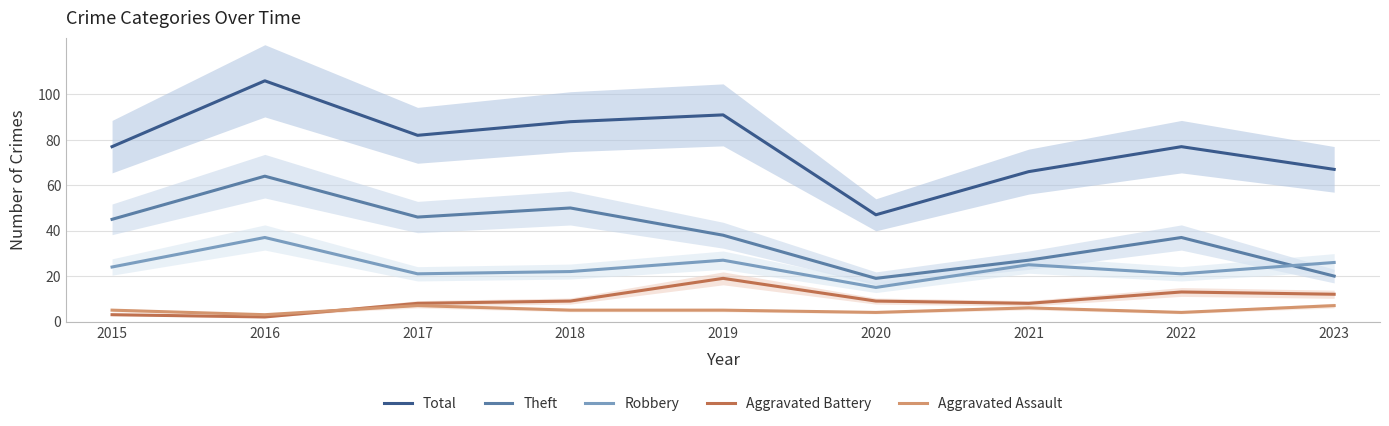

The Aggravated Battery series shows 19 at 2019. True or false?

True